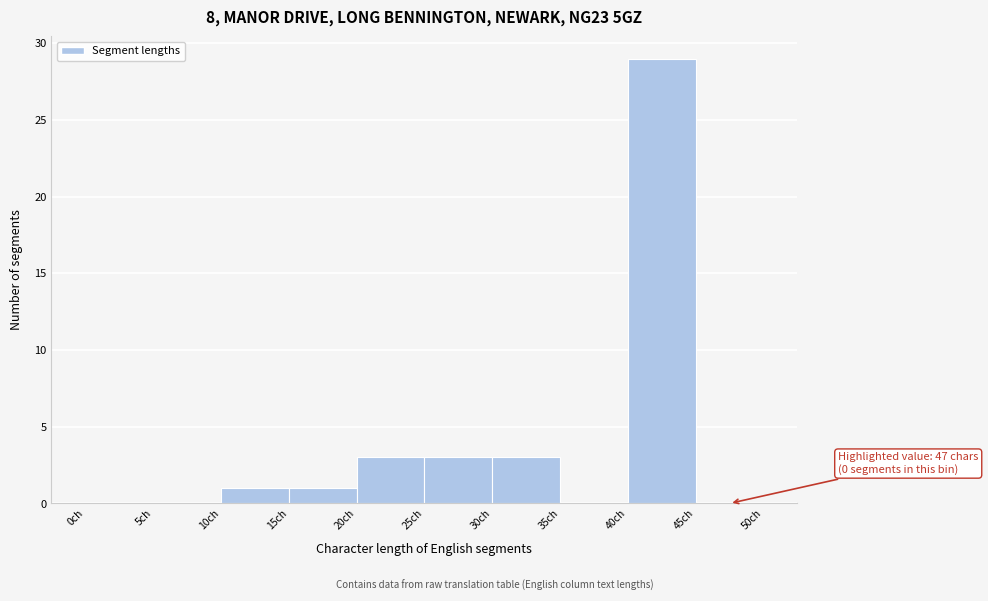

Over which range of the x-axis is the bar tallest?

40 to 45